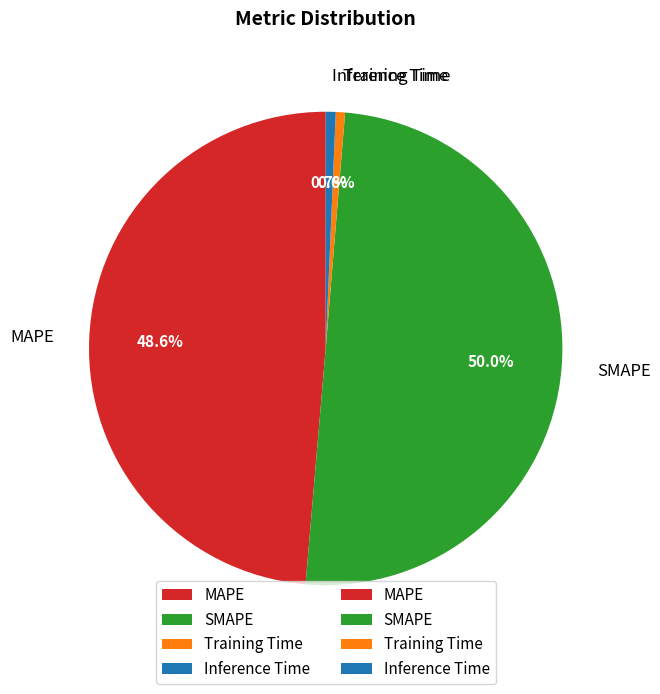

True or false: Training Time accounts for 8% of the total.

False